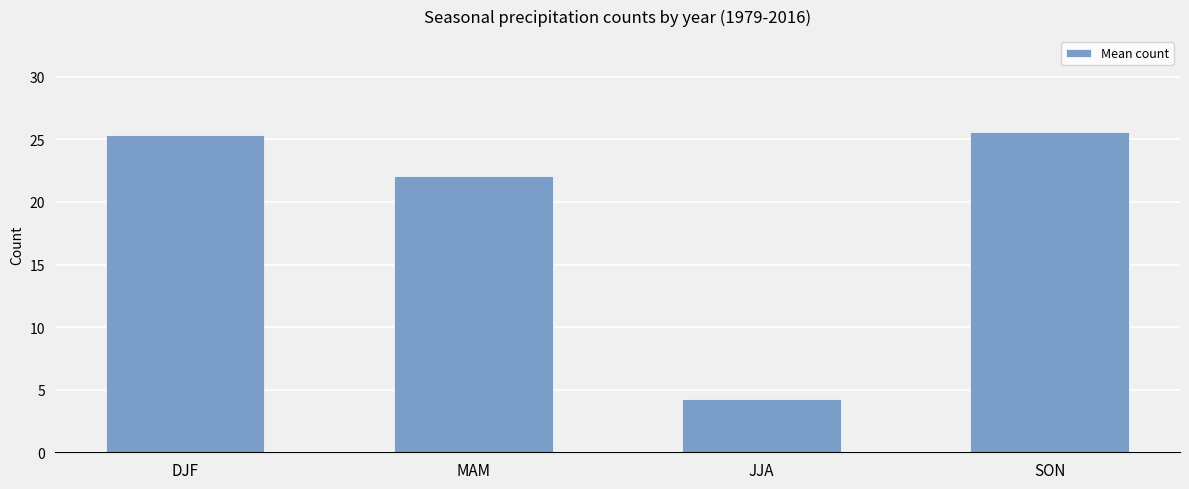

What is the label of the 1st bar from the right?

SON